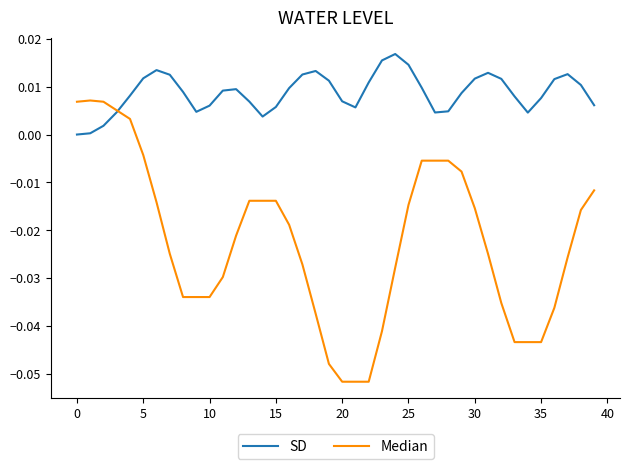

Which series has the largest range (max minus min)?

Median